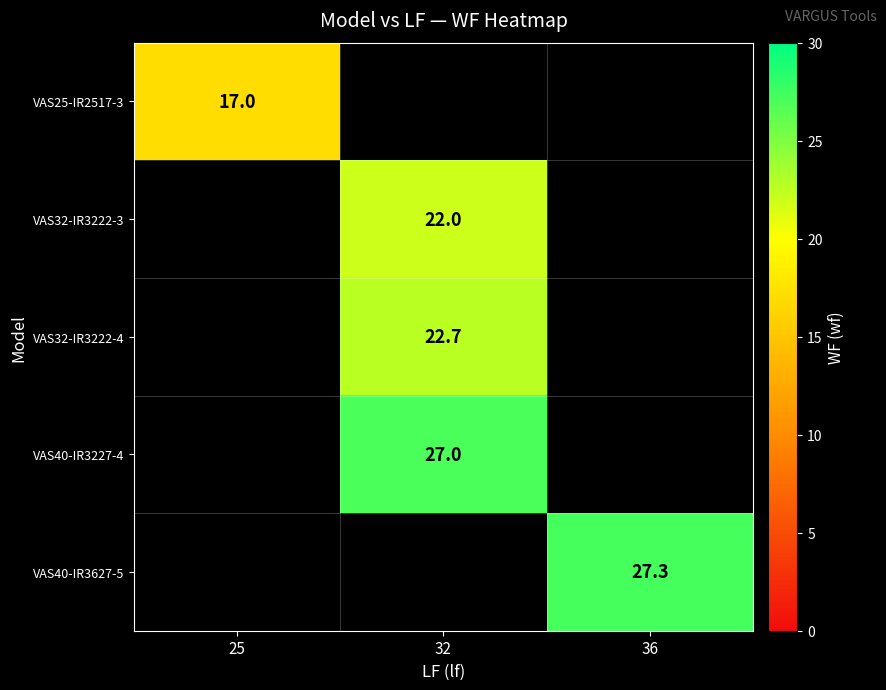

At how many categories does at least one series exceed 23?

2